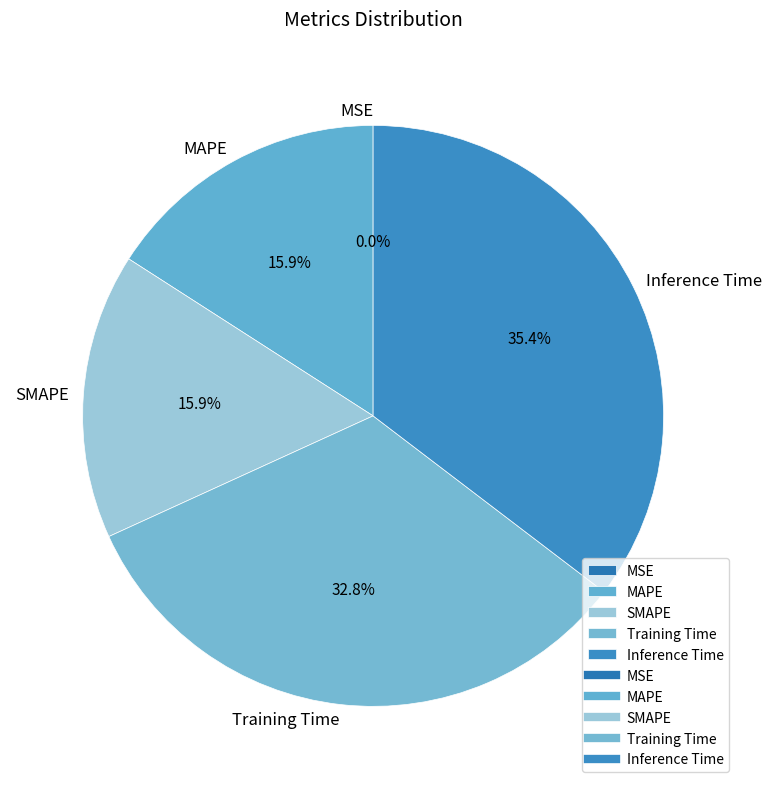

Combined, what portion of the pie is MAPE and SMAPE?

31.8%